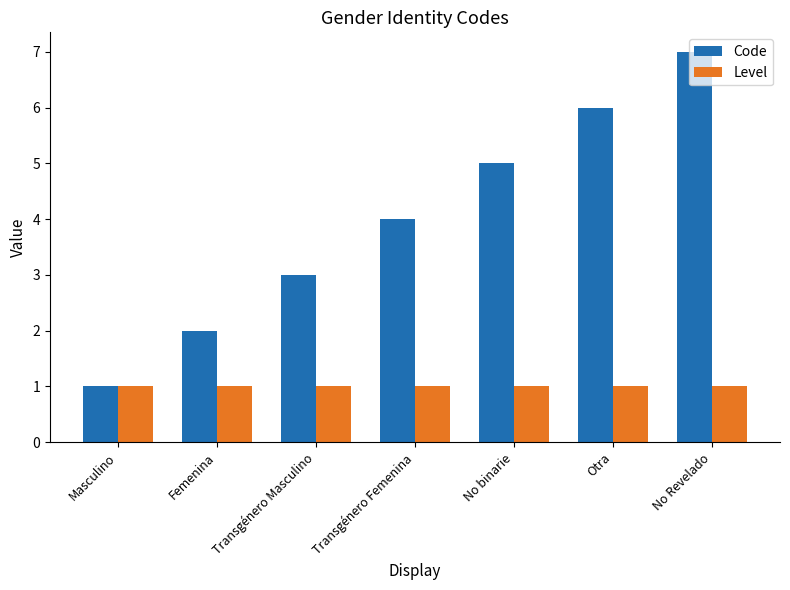

Which series has the widest spread of values?

Code